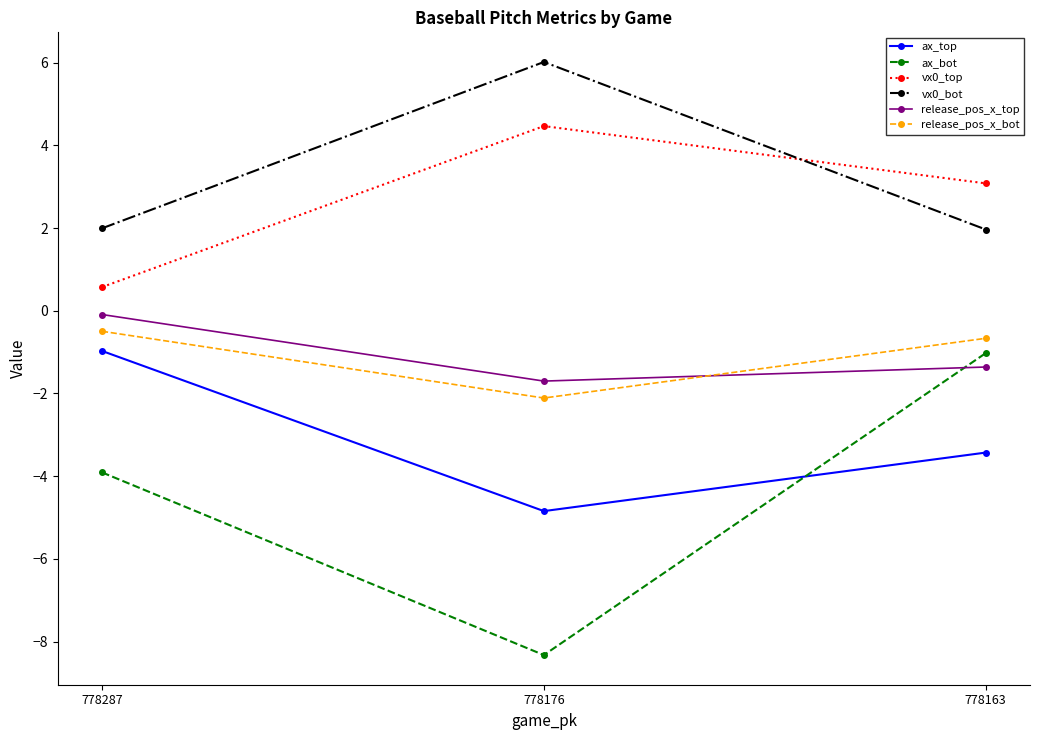

Is it true that release_pos_x_top equals -0.1 at 778287?

True